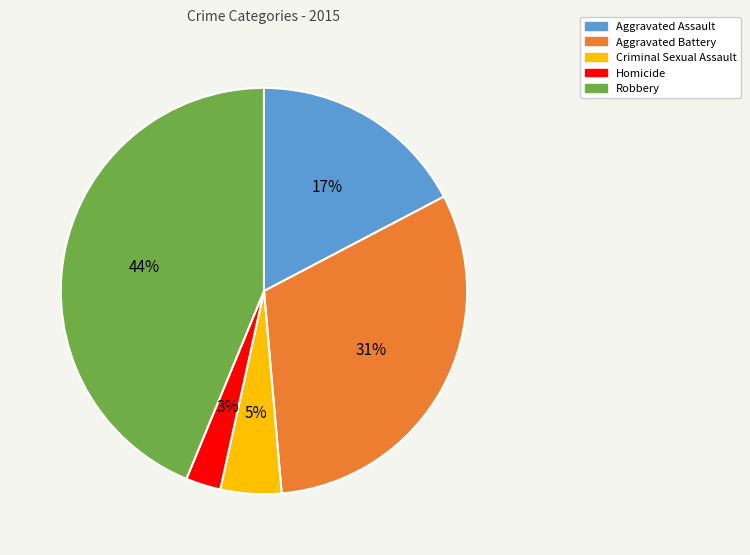

Which category has the biggest portion of the pie?

Robbery